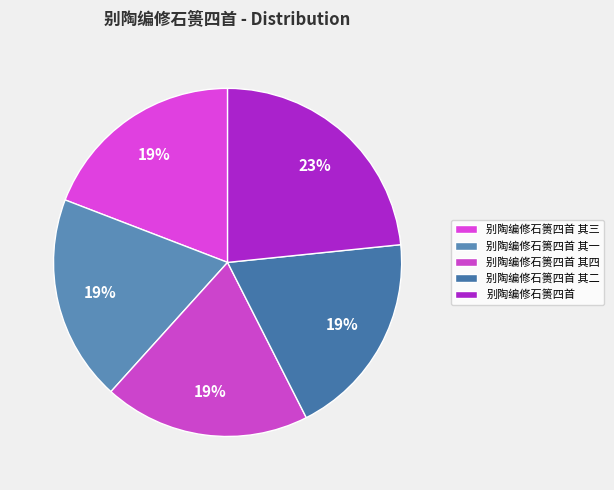

True or false: 别陶编修石篑四首 其一 accounts for 19% of the total.

True